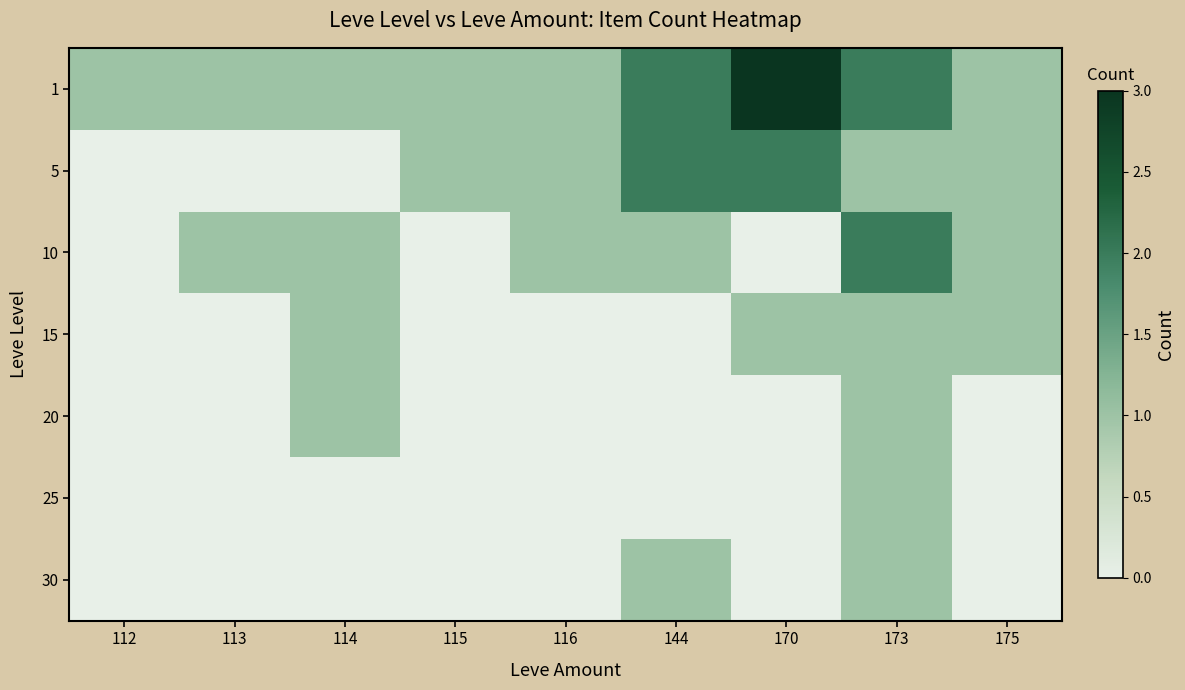

Count the number of data series in this chart.

7